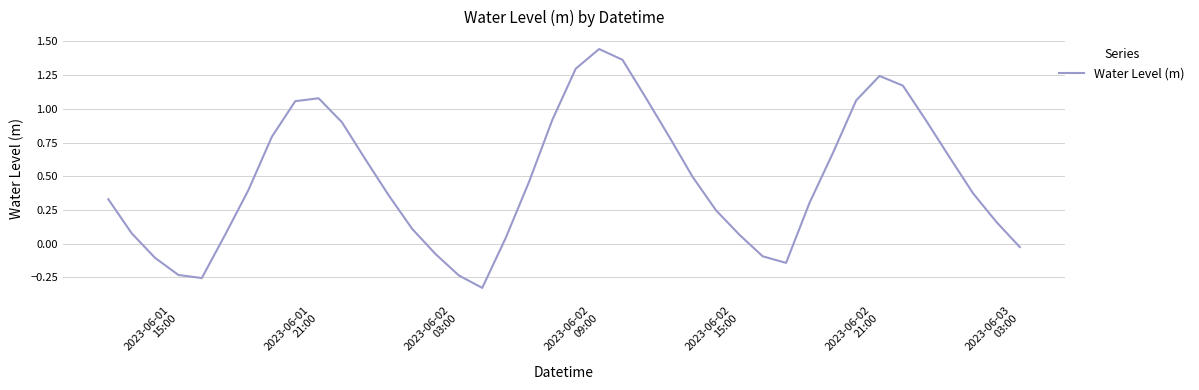

How many lines are shown in the chart?

1